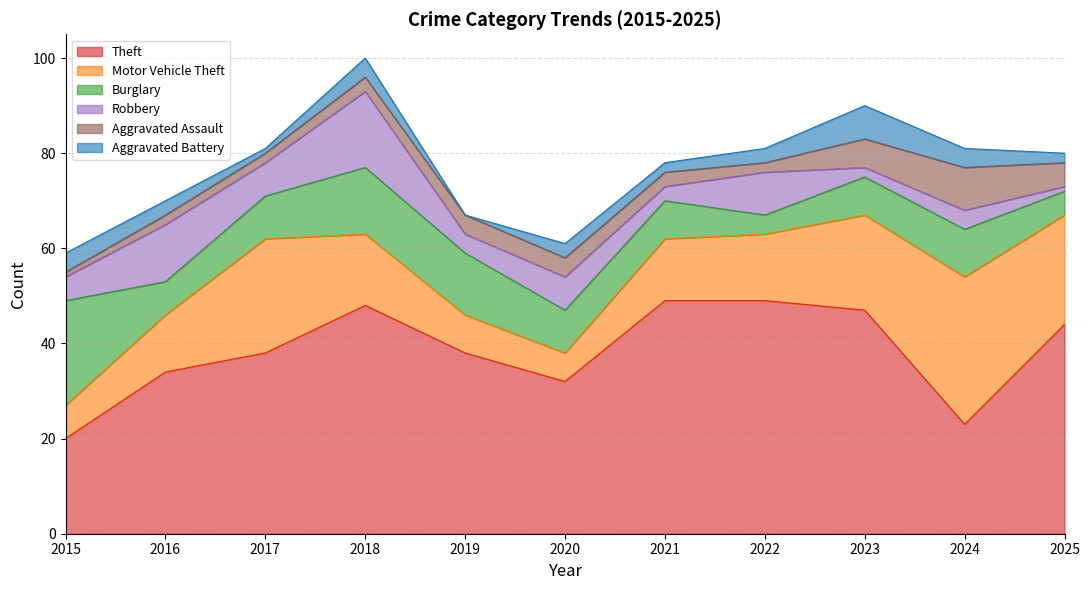

What is the sum of all Aggravated Assault values?

41